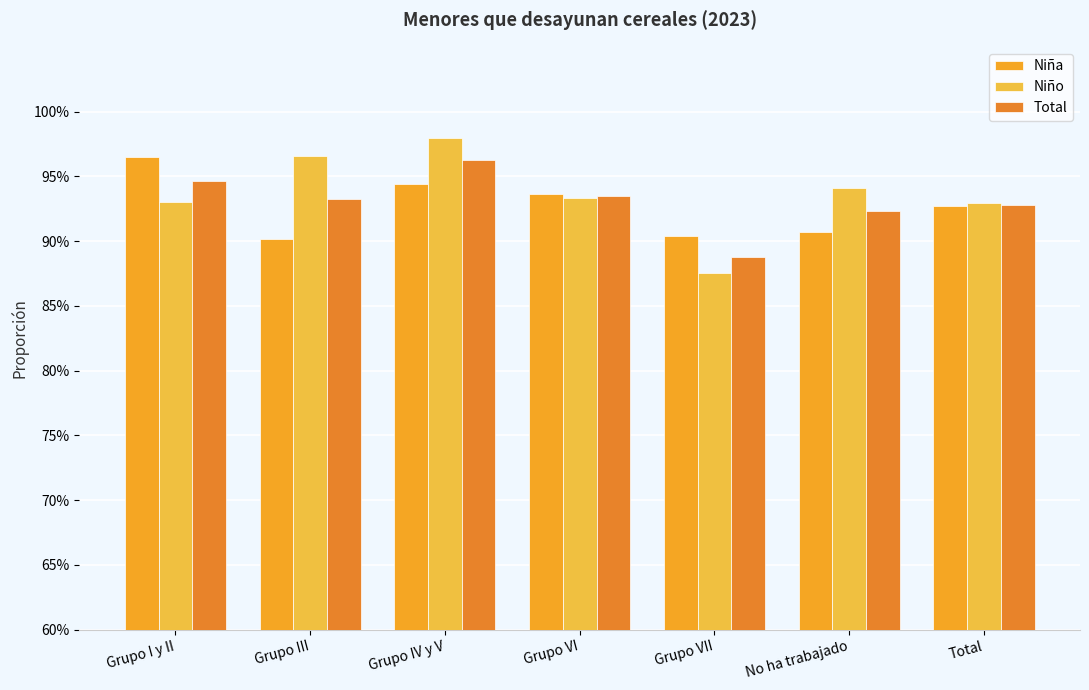

At which category is the sum across all series the highest?

Grupo IV y V